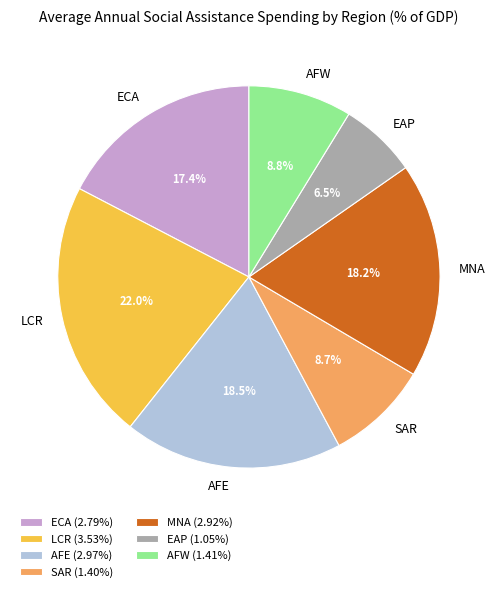

Approximately how many times larger is the value at SAR compared to LCR?

0.4